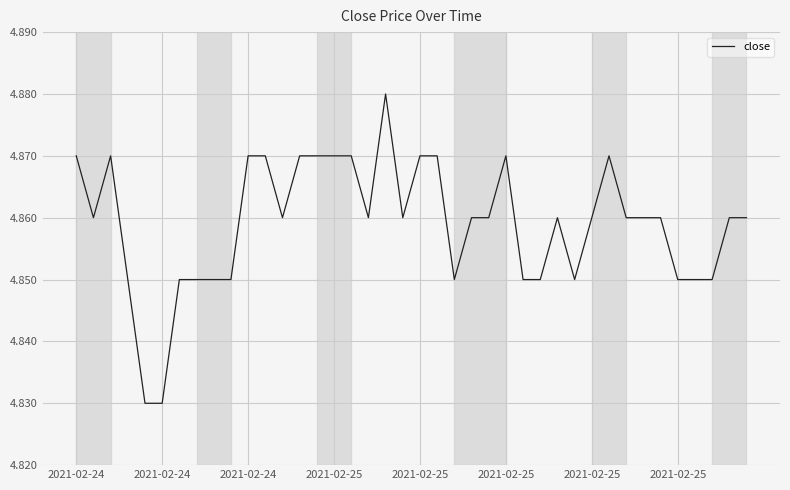

How many lines are shown in the chart?

1